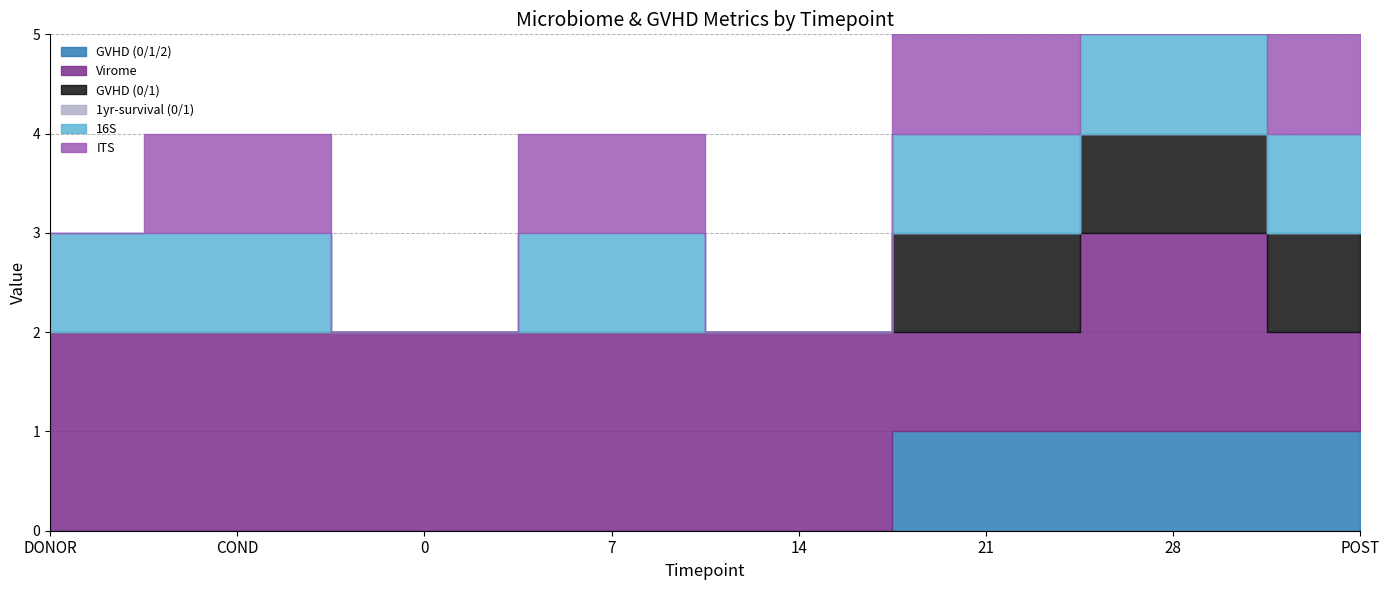

How many interior local peaks does the ITS series have?

2